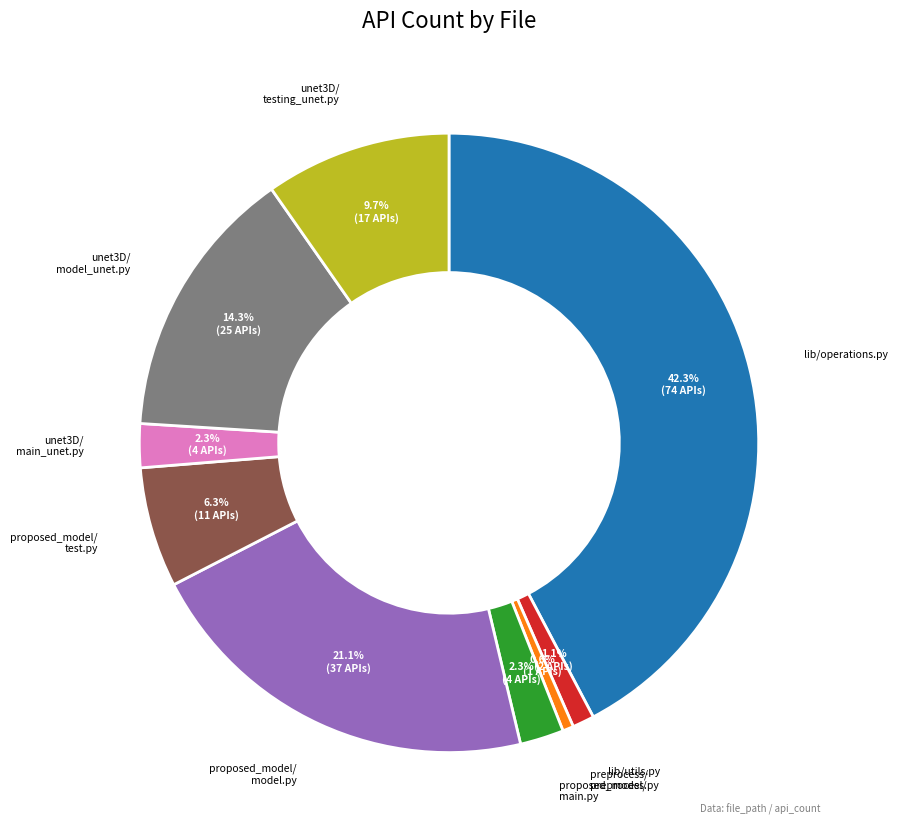

Is there any slice that represents more than half of the pie?

No